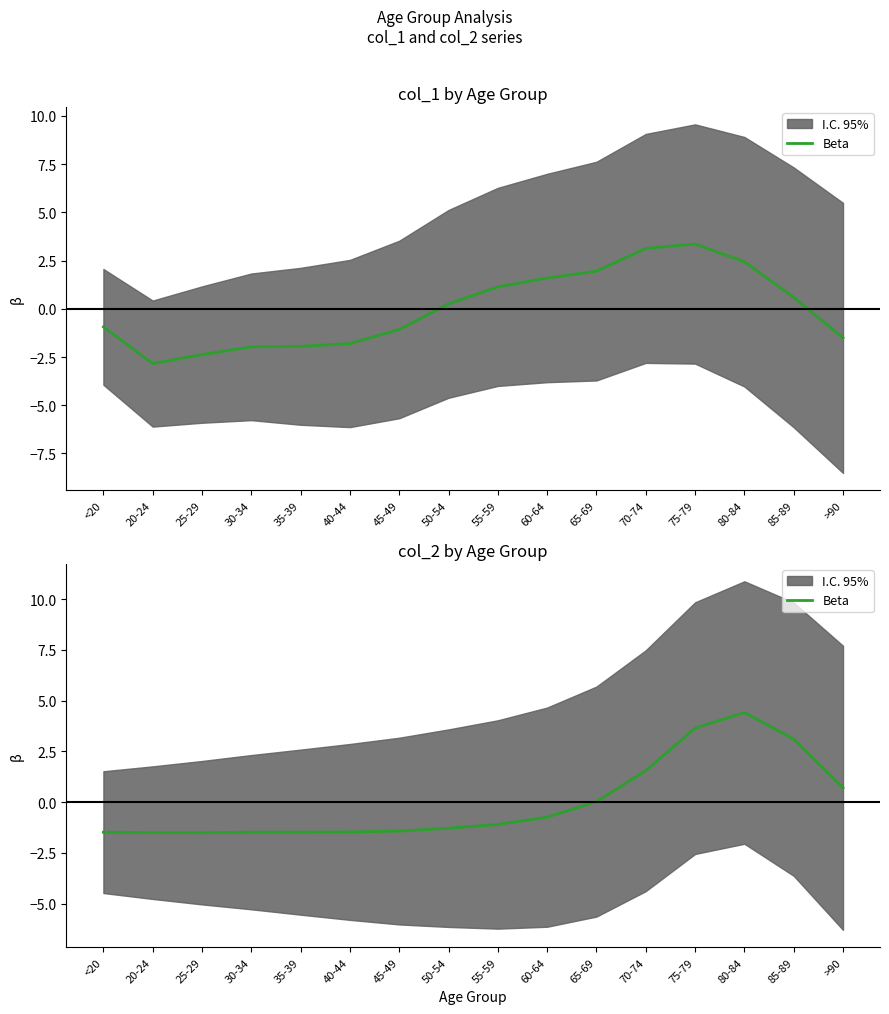

What is the greatest value displayed?

4.4